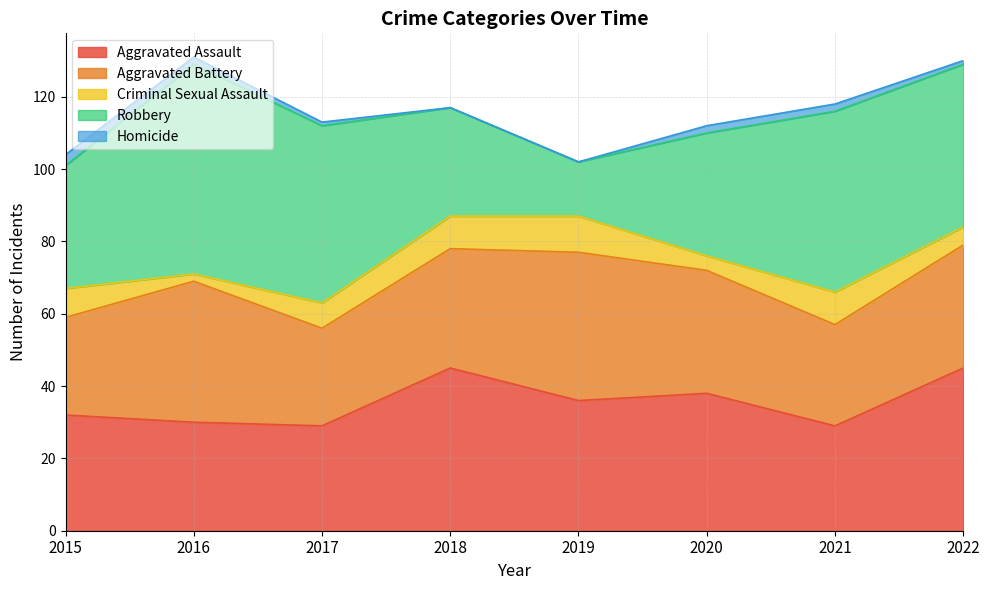

What is the sum of all Aggravated Assault values?

284